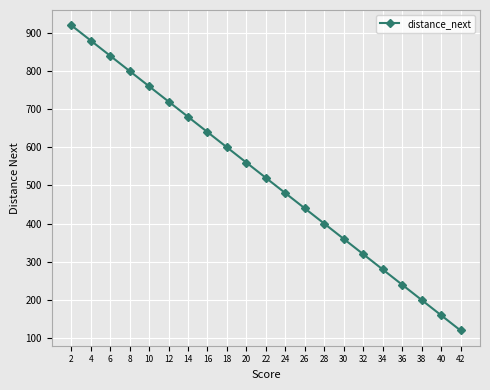

What is the difference between the second highest and minimum values?

760